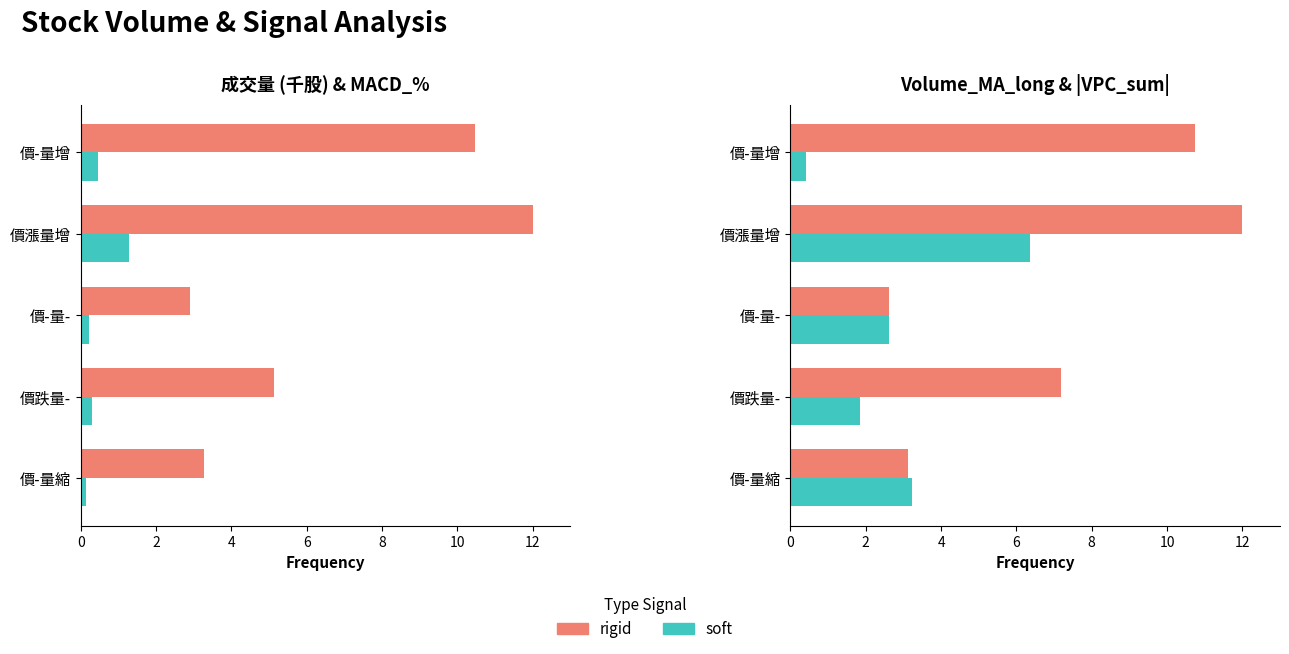

What are all the series names shown in the legend?

rigid, soft